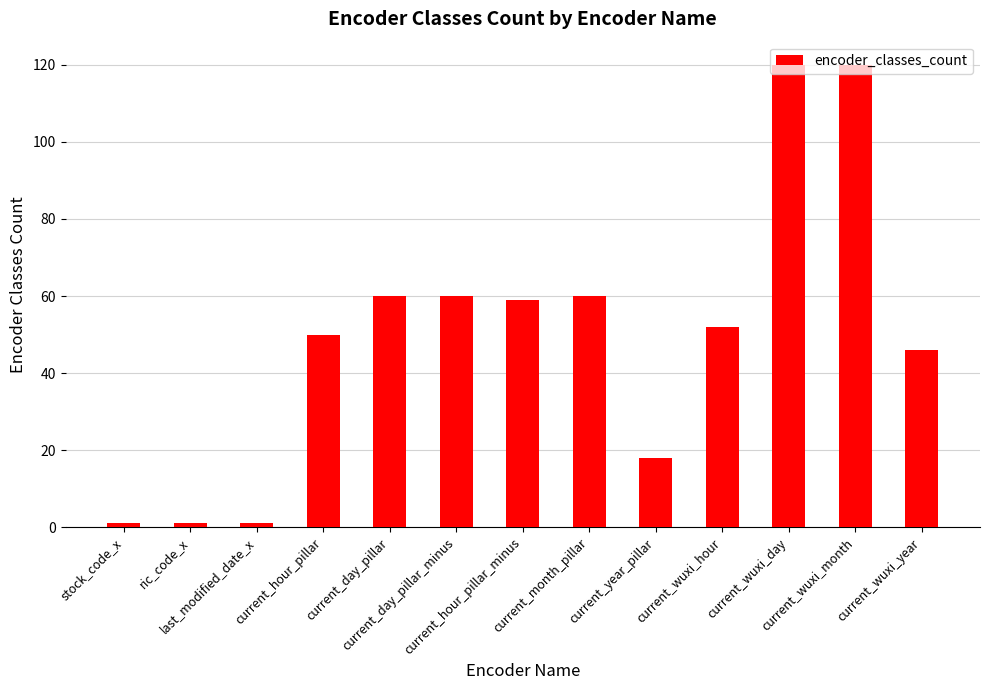

What is the smallest value displayed?

1